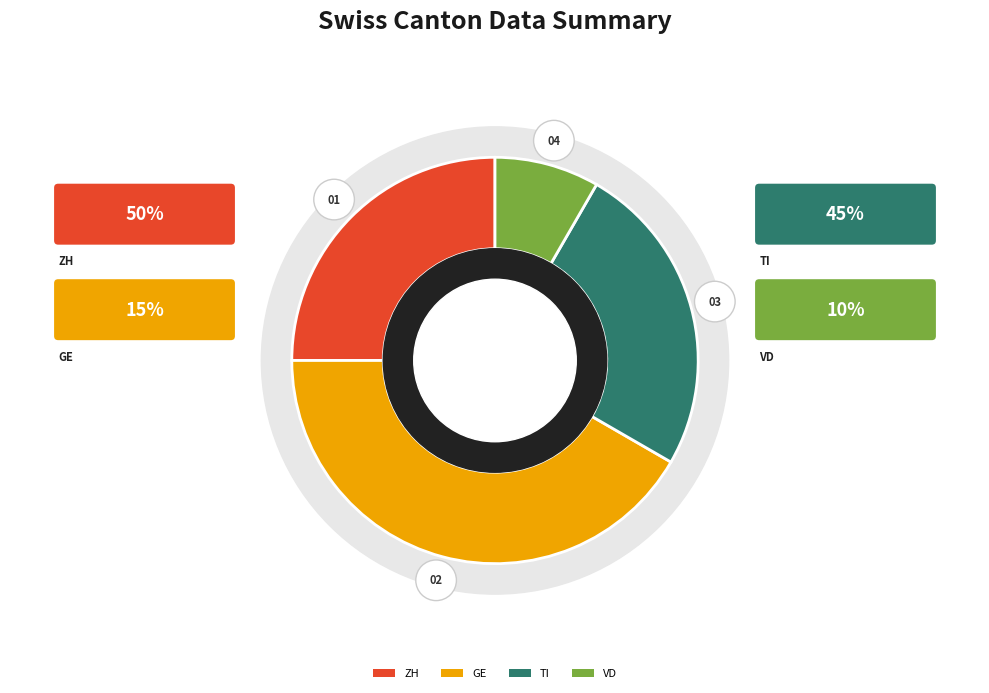

What portion of the pie excludes VD?

91.7%